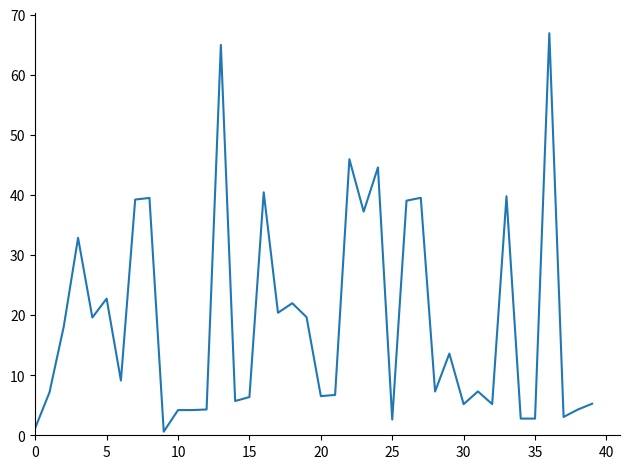

What is the difference between the maximum and minimum values?

66.3